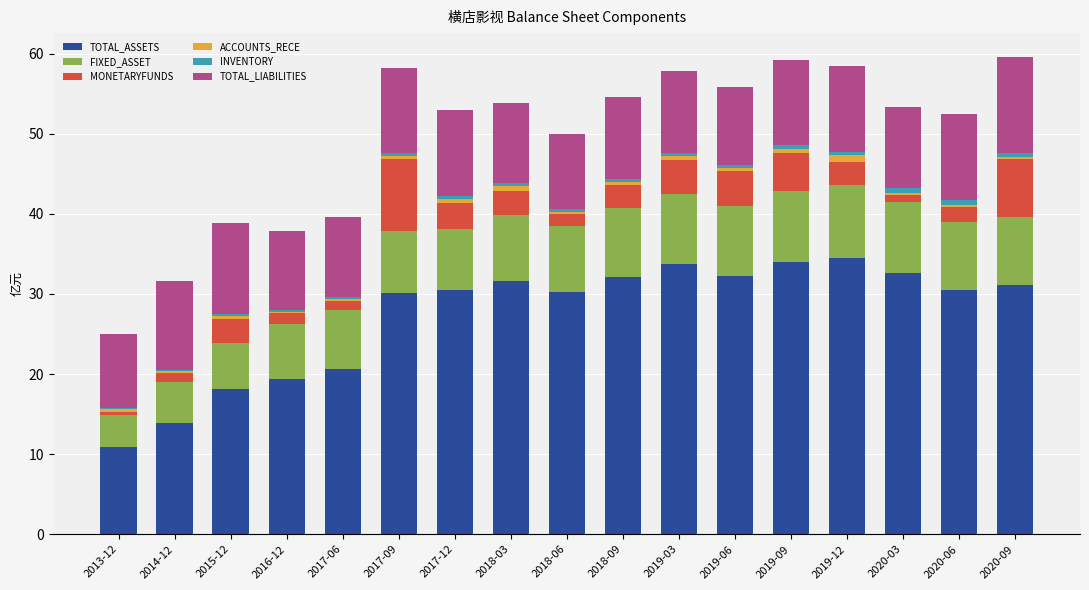

Are the bars grouped side by side (vs. stacked)?

No